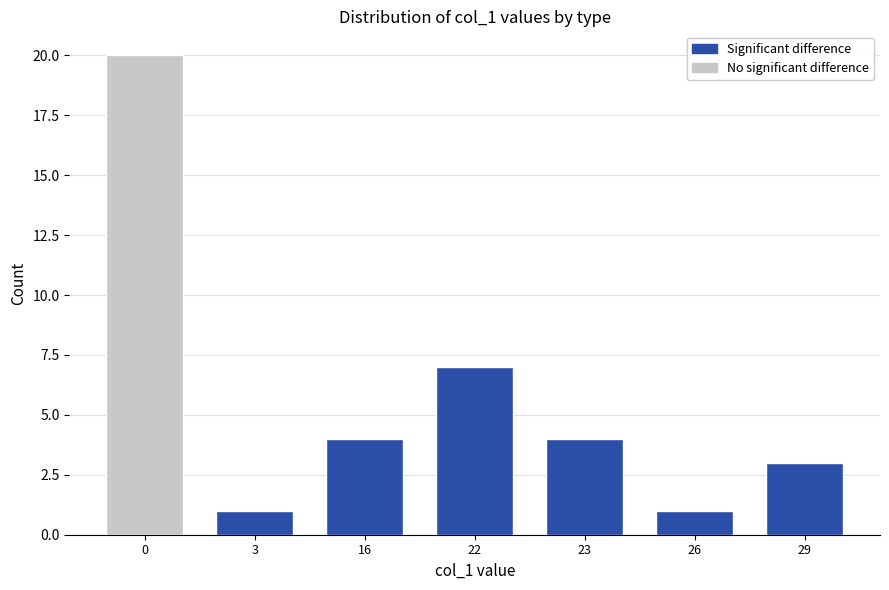

Reading right to left, extract all data points from this chart.

No significant difference: 29=0	26=0	23=0	22=0	16=0	3=0	0=20
Significant difference: 29=3	26=1	23=4	22=7	16=4	3=1	0=0